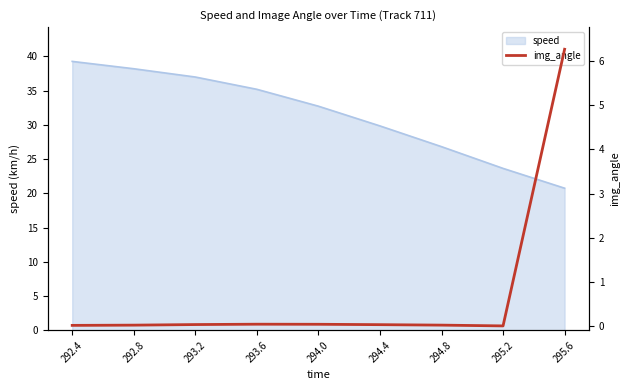

At which label does speed first exceed 32?

292.4